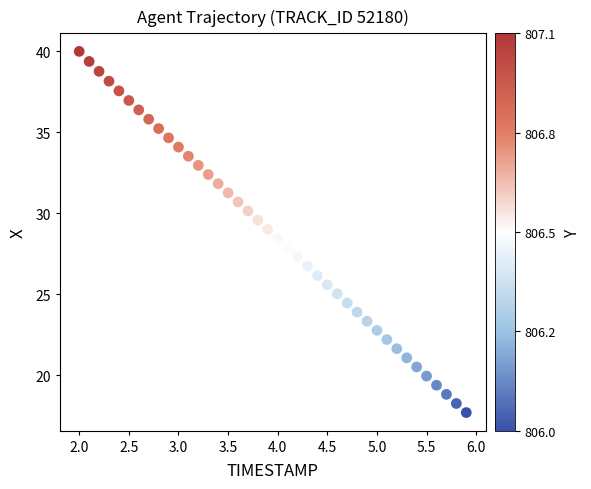

What is the range of X values (max minus min)?

3.9